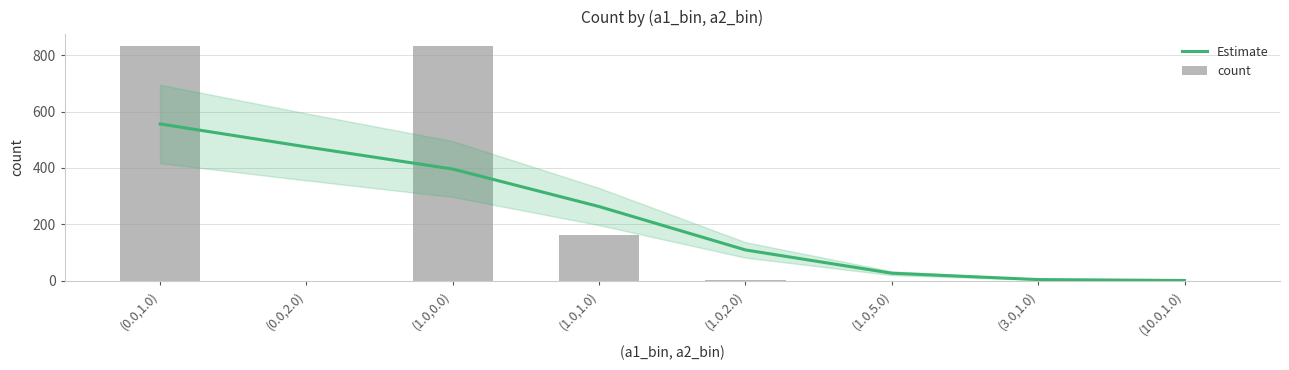

How many values in the Estimate series exceed 263?

4